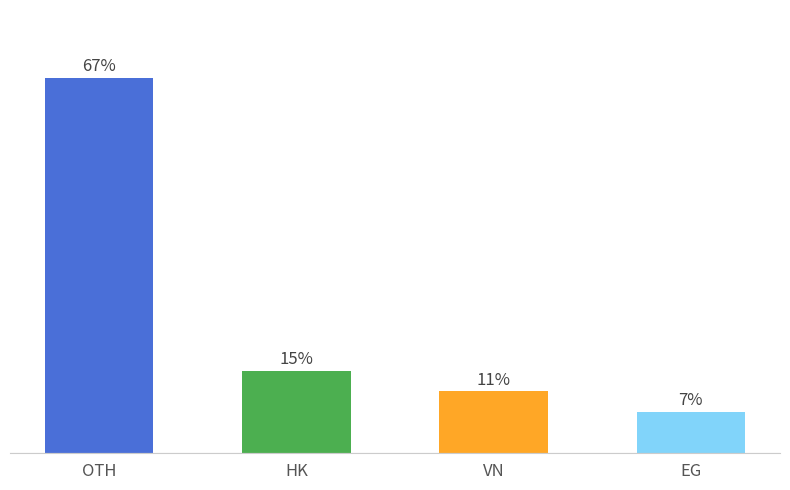

Are the bars horizontal?

No